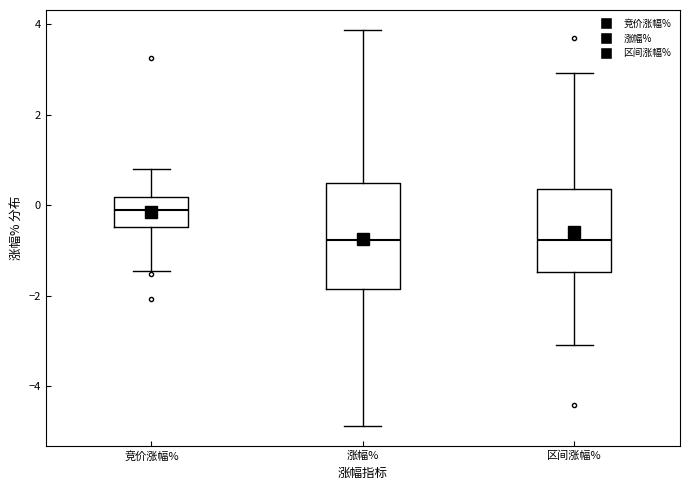

Which box's median line is the highest?

竞价涨幅%